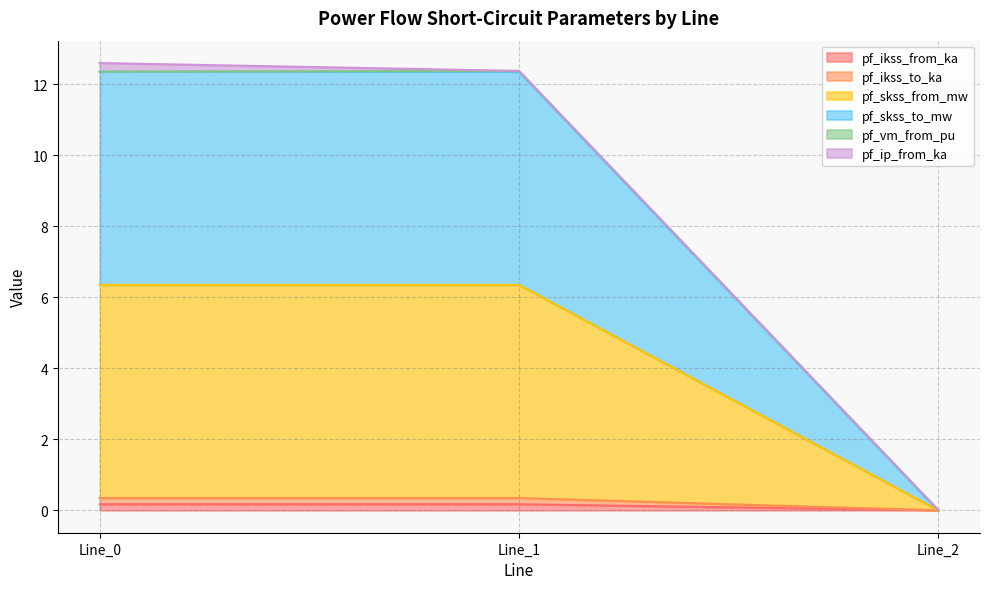

How many positive values does the pf_skss_from_mw series have?

2